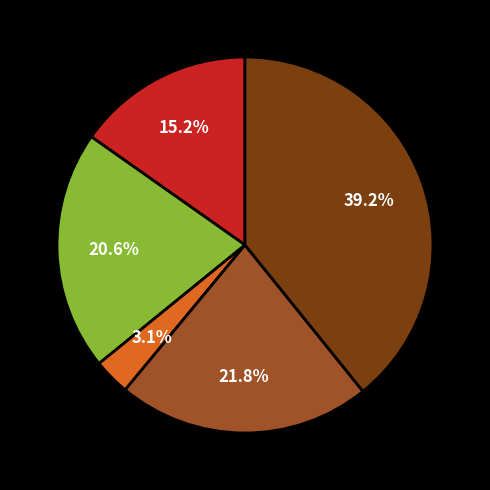

Is there a majority slice in this chart?

No